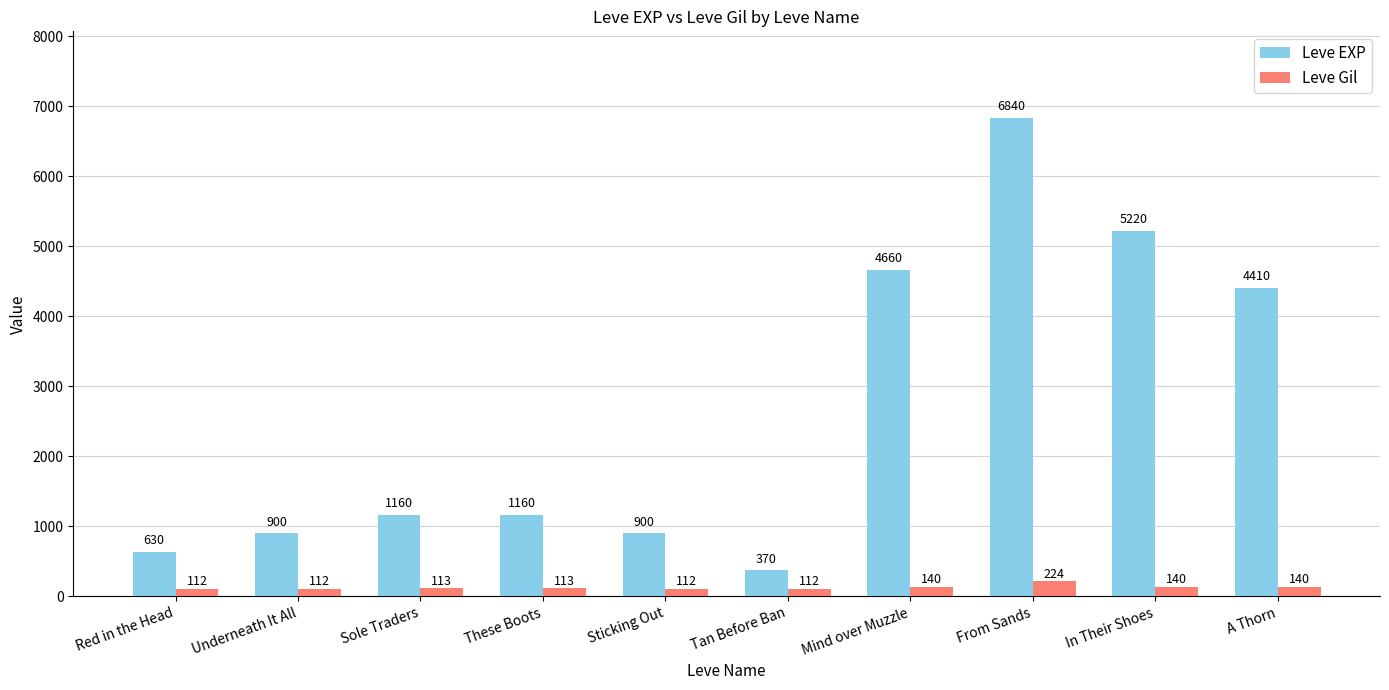

What is the label of the 7th bar from the left?

Mind over Muzzle